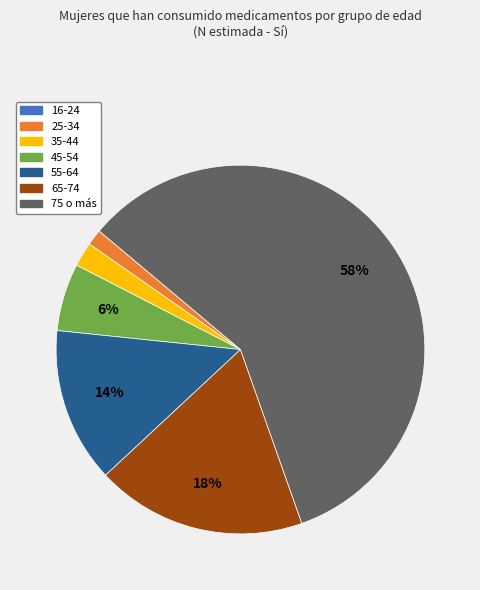

To the nearest percent, what percentage of the pie is 45-54?

6%